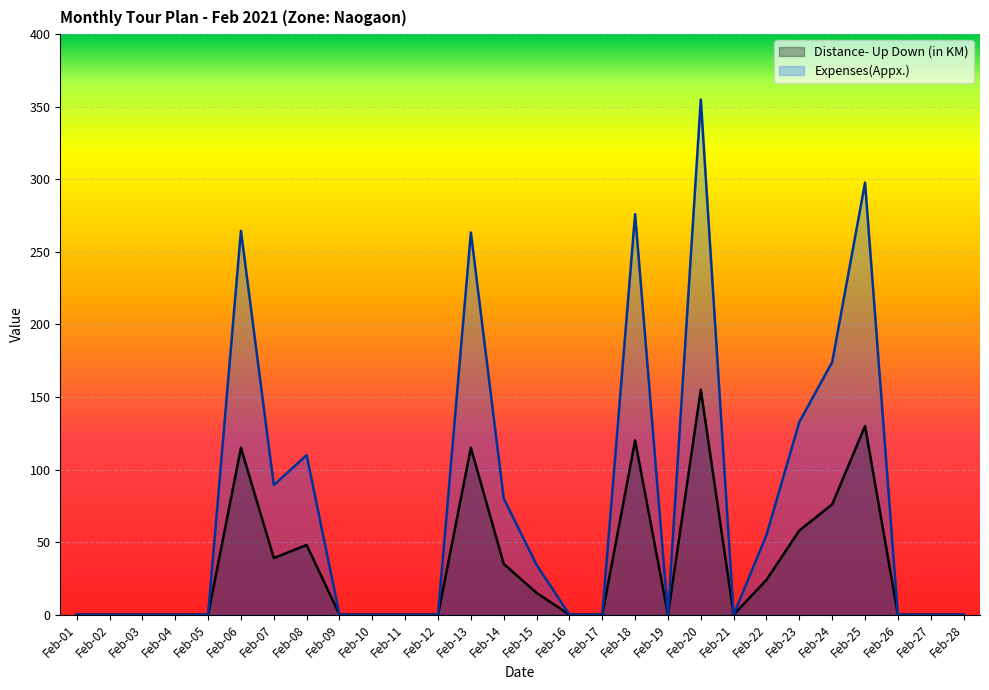

Read the Distance- Up Down (in KM) value at Feb-25.

130.0